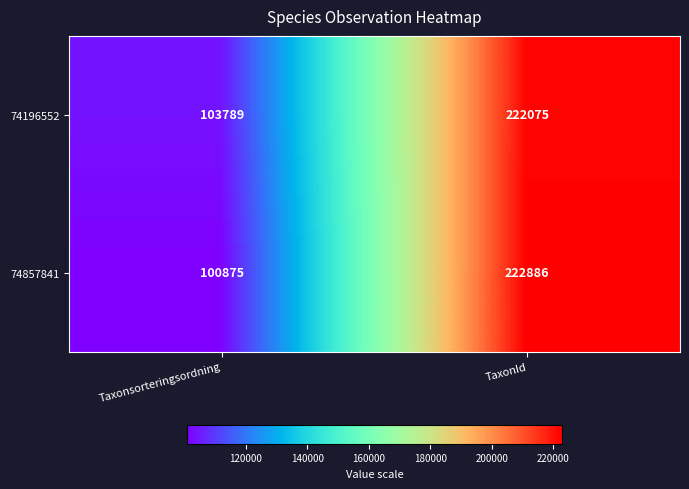

Which label corresponds to the largest value in the chart?

TaxonId